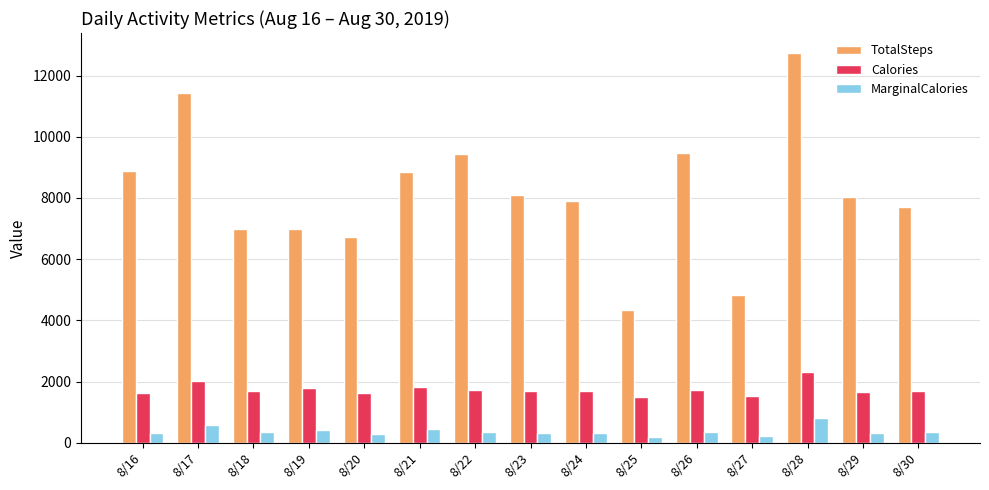

Is it true that MarginalCalories equals 209 at 8/27?

True